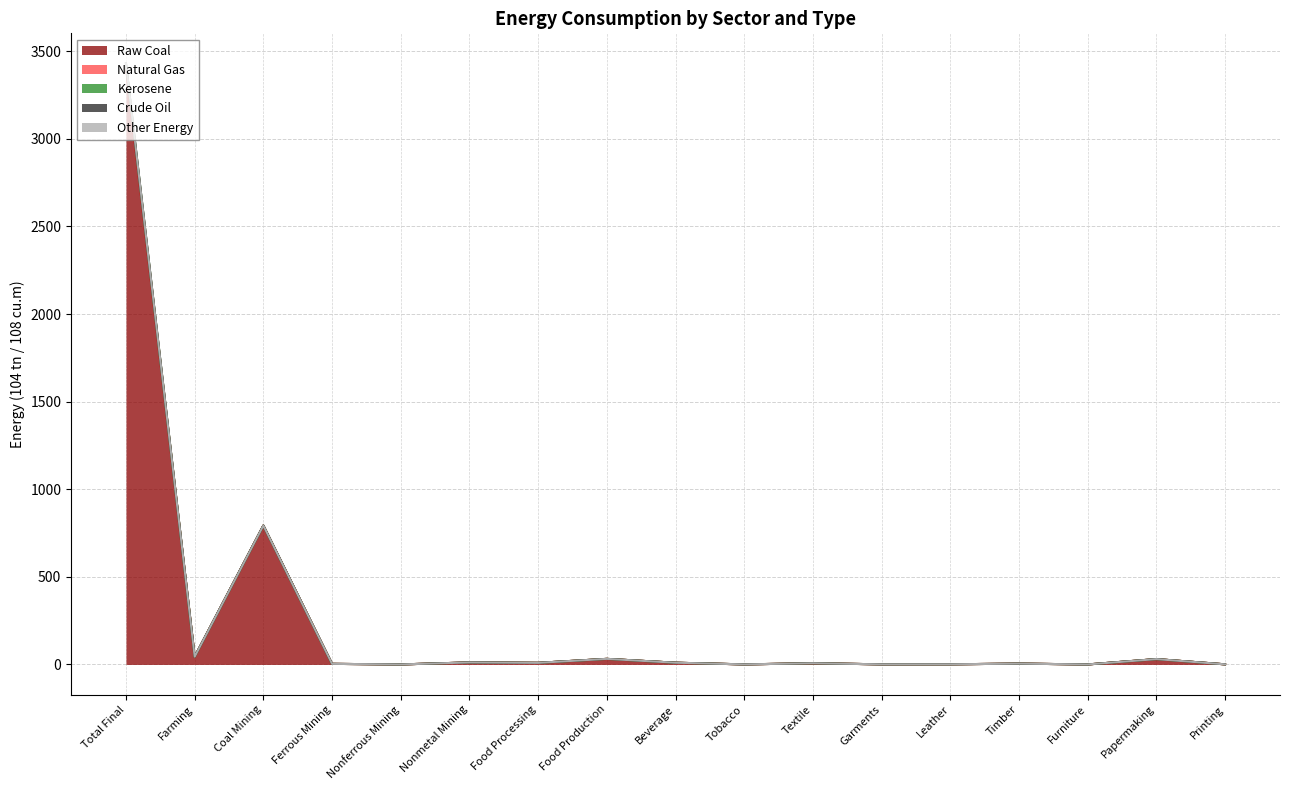

How many positive values does the Crude Oil series have?

2